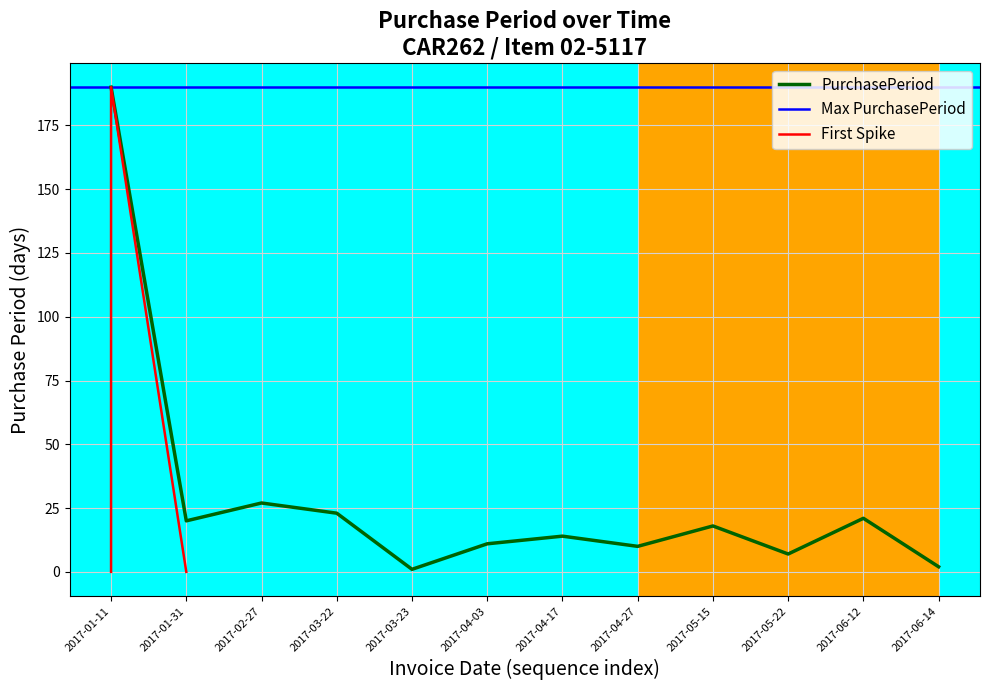

What position from the right is 2017-05-22?

3